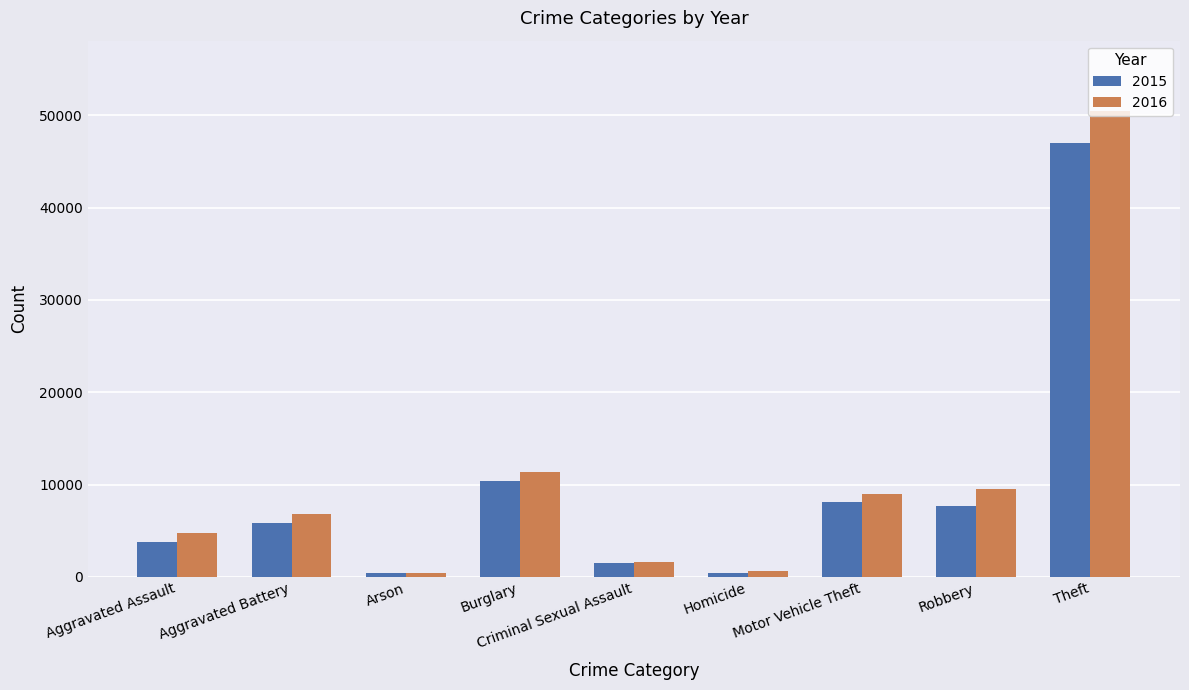

What are all the series names shown in the legend?

2015, 2016